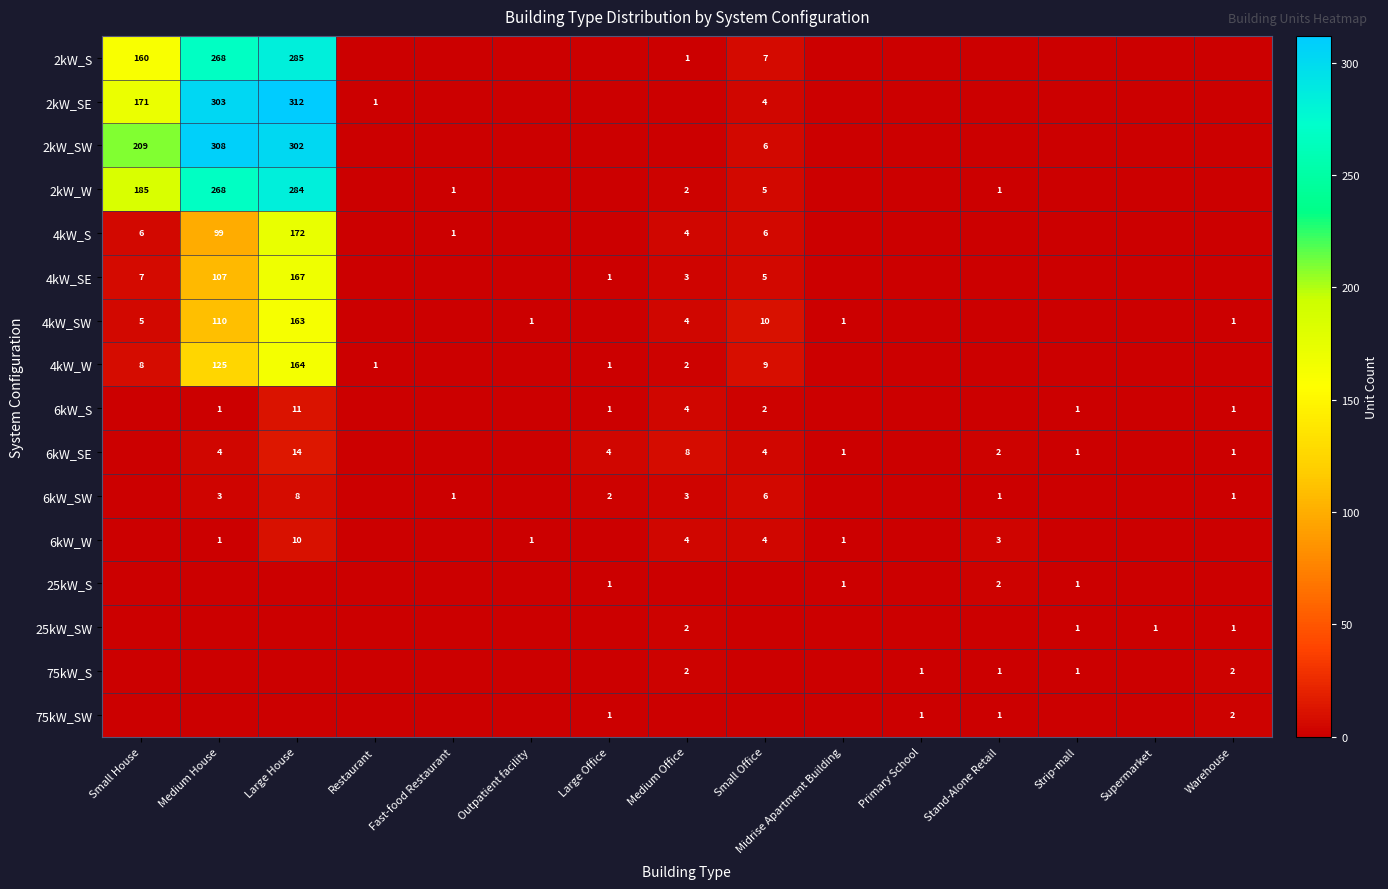

Is it true that 6kW_SW equals 0 at Stand-Alone Retail?

False